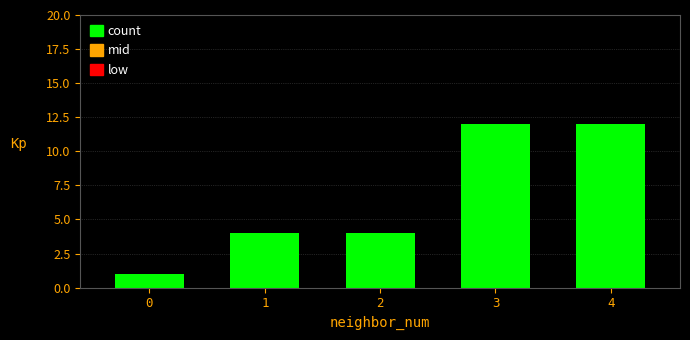

What is the approximate value at 2?

4